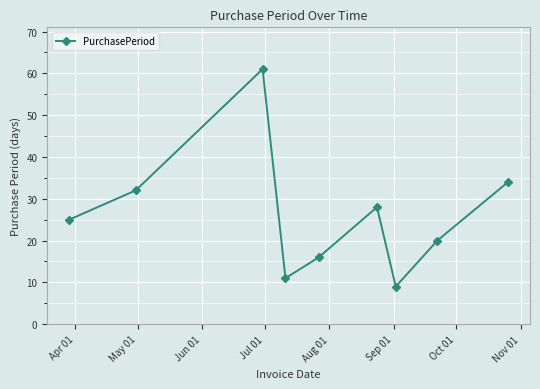

Does the chart have visible grid lines?

Yes